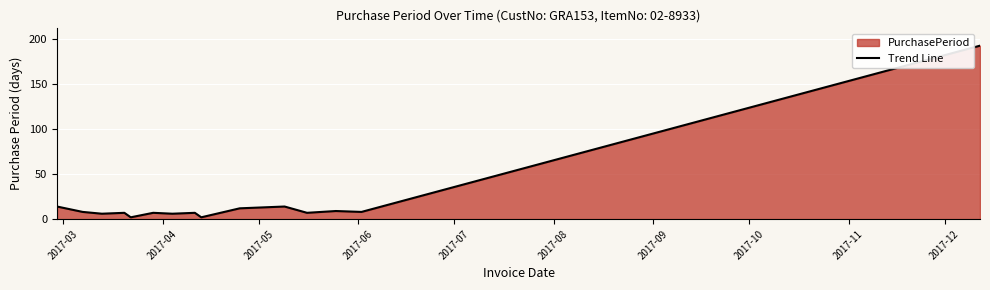

What is the maximum value shown in the chart?

193